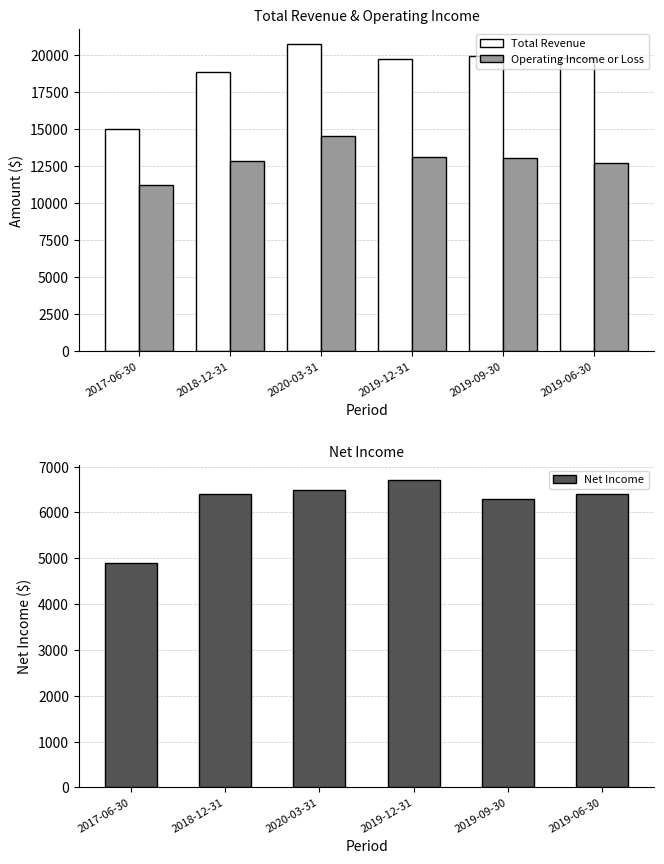

Is it true that Total Revenue equals 33266 at 2019-12-31?

False